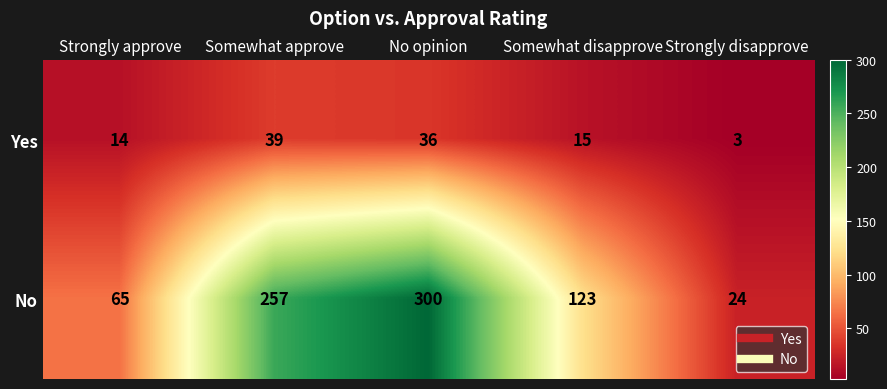

Where is Yes nearest to the value 21?

Somewhat disapprove